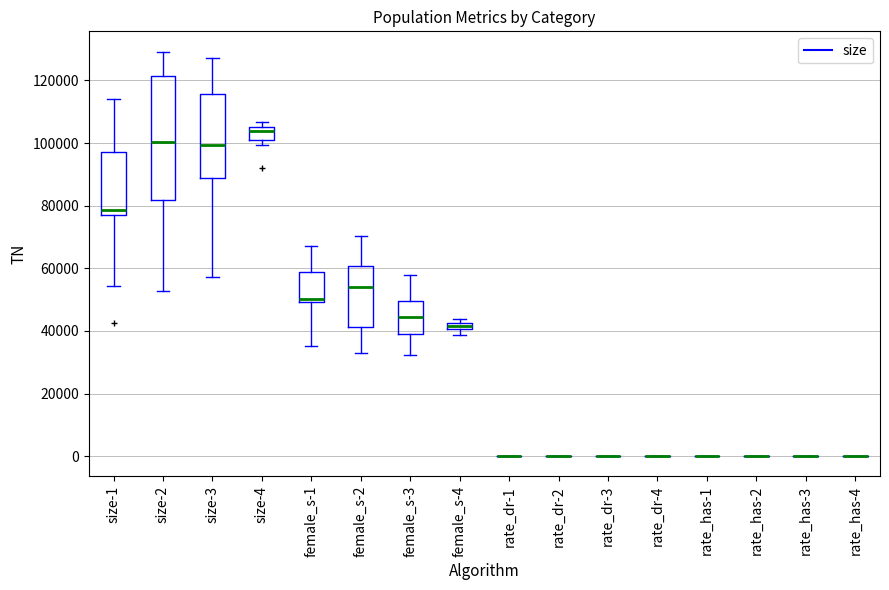

Which box is the tallest, from its lower edge to its upper edge?

size-2